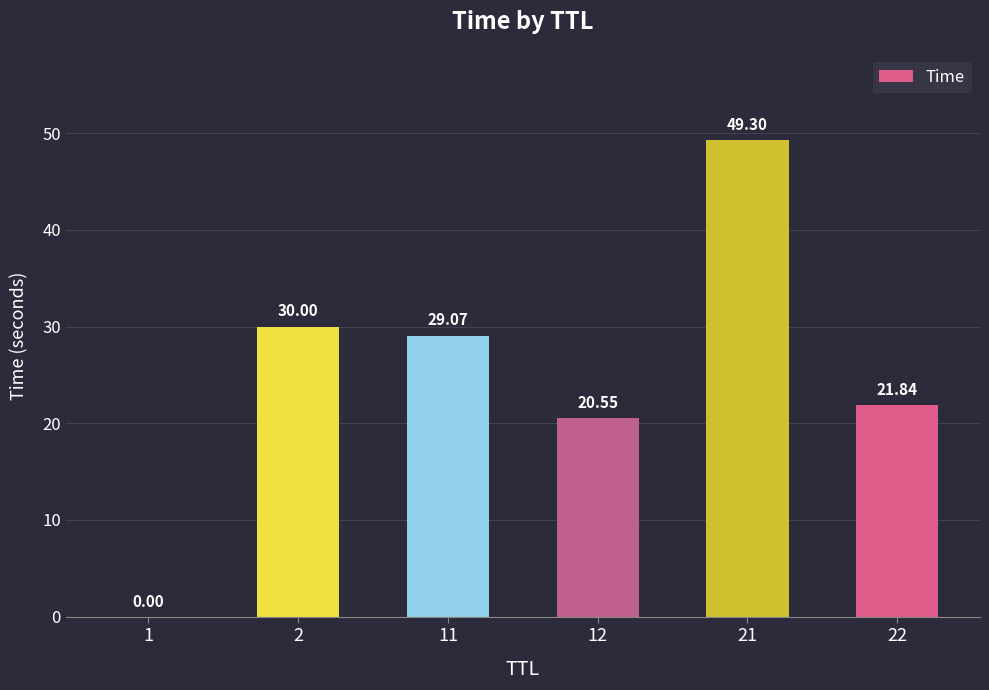

What is the change in value from 11 to 22?

-7.2